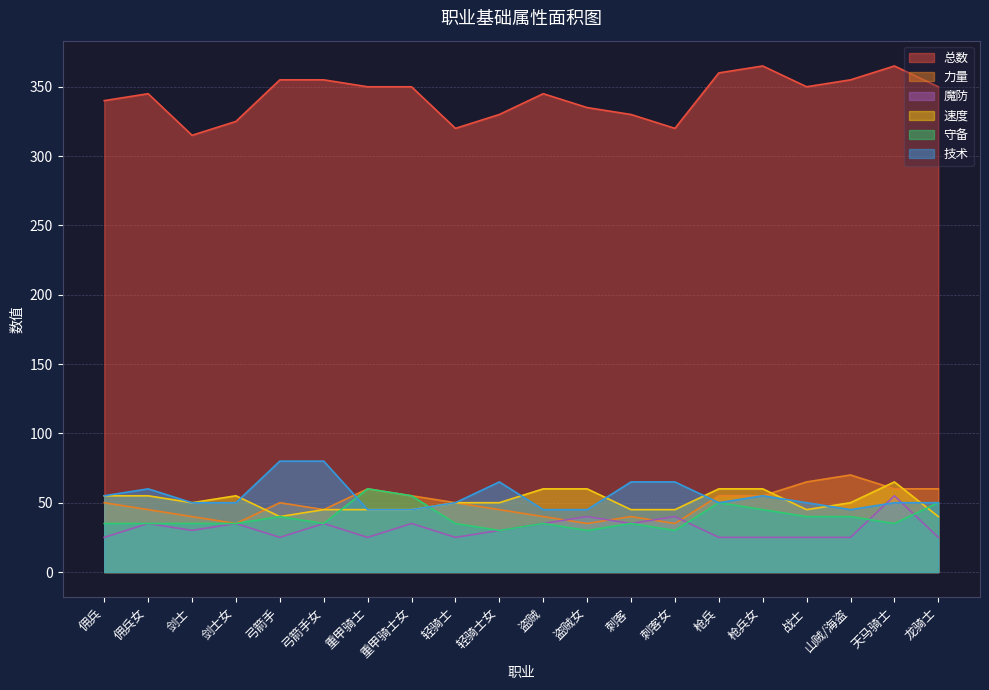

At how many categories does at least one series exceed 275?

20